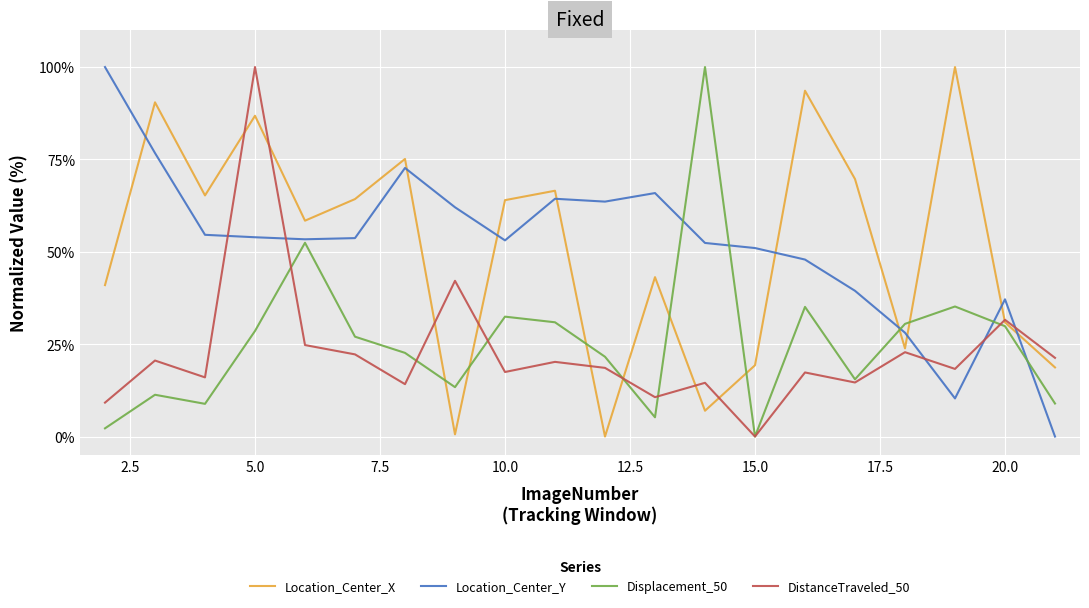

What is the maximum value for Displacement_50?

100.0